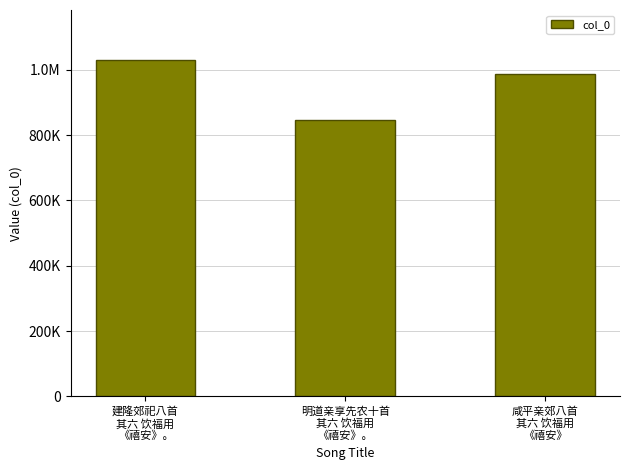

Between 咸平亲郊八首
其六 饮福用
《禧安》 and 明道亲享先农十首
其六 饮福用
《禧安》。, which is larger?

咸平亲郊八首
其六 饮福用
《禧安》